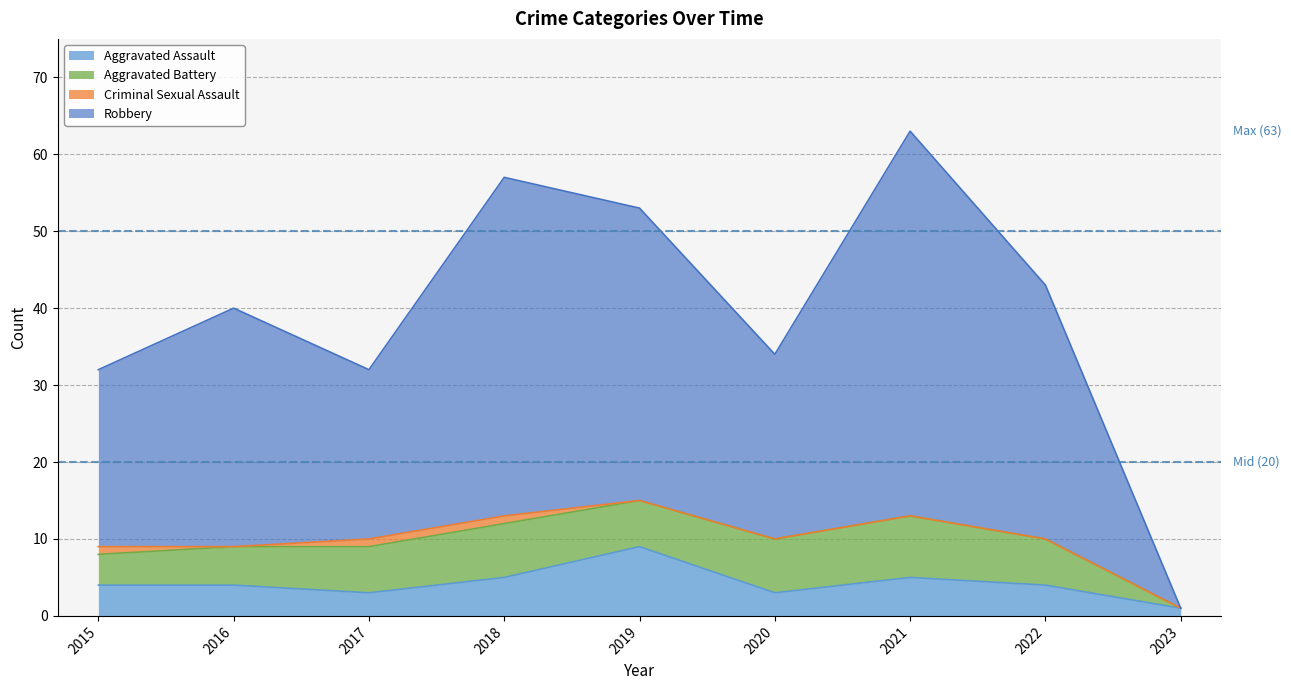

The value of Robbery at 2023 is 0. True or false?

False